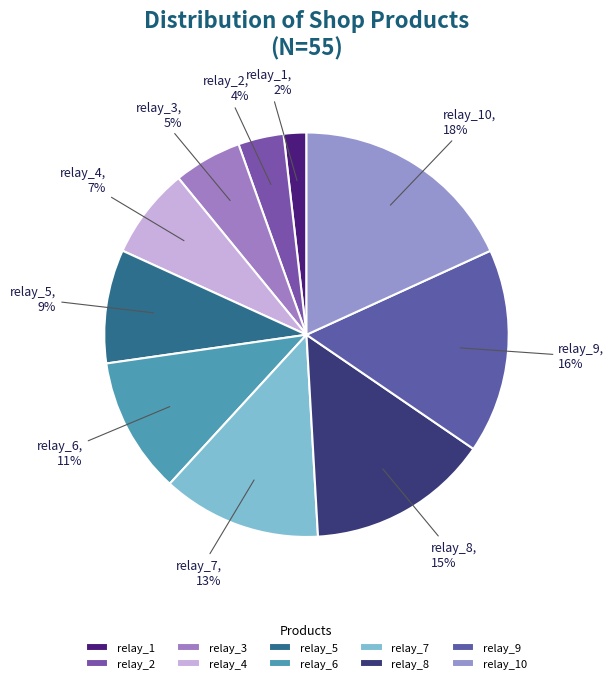

Does relay_7 account for over 50% of the chart?

No